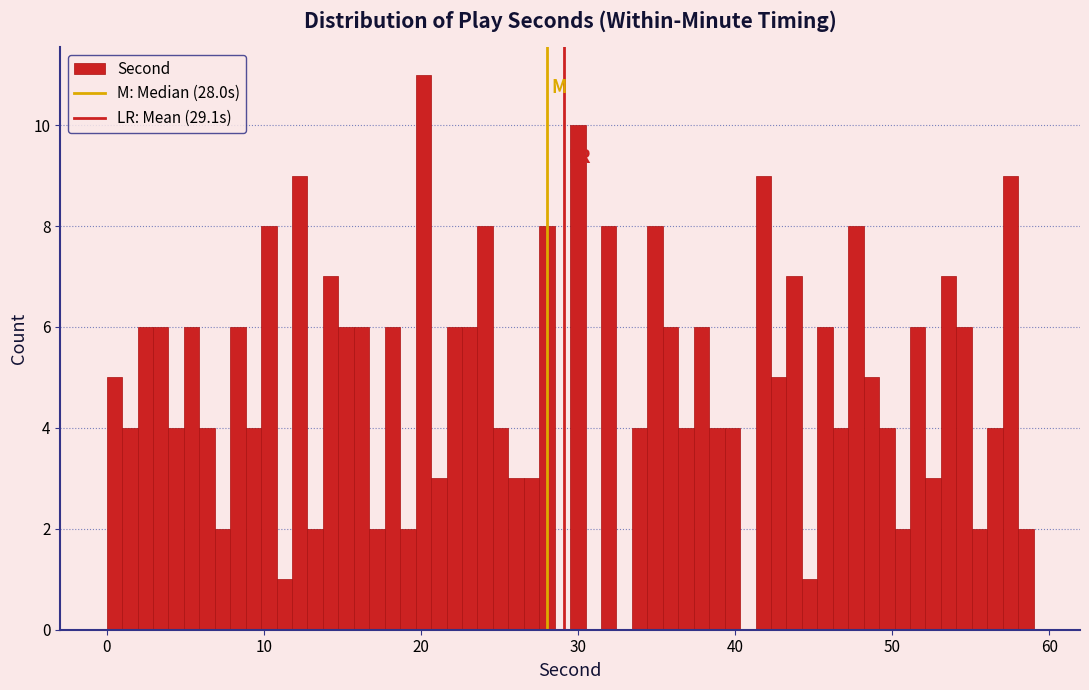

Read against the x-axis, roughly where is the centre of the tallest bar?

20